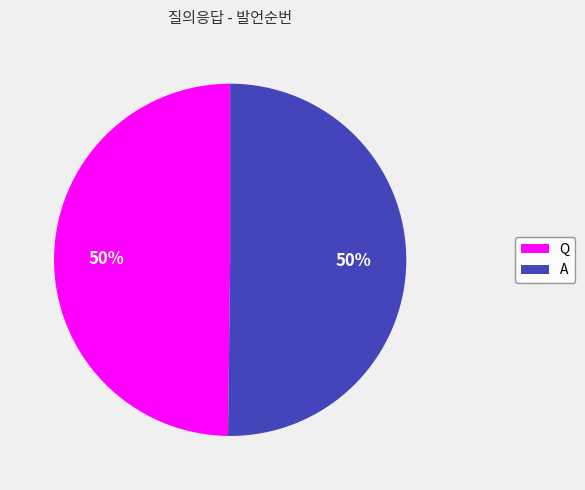

What percentage is the A slice, to the nearest percent?

50%